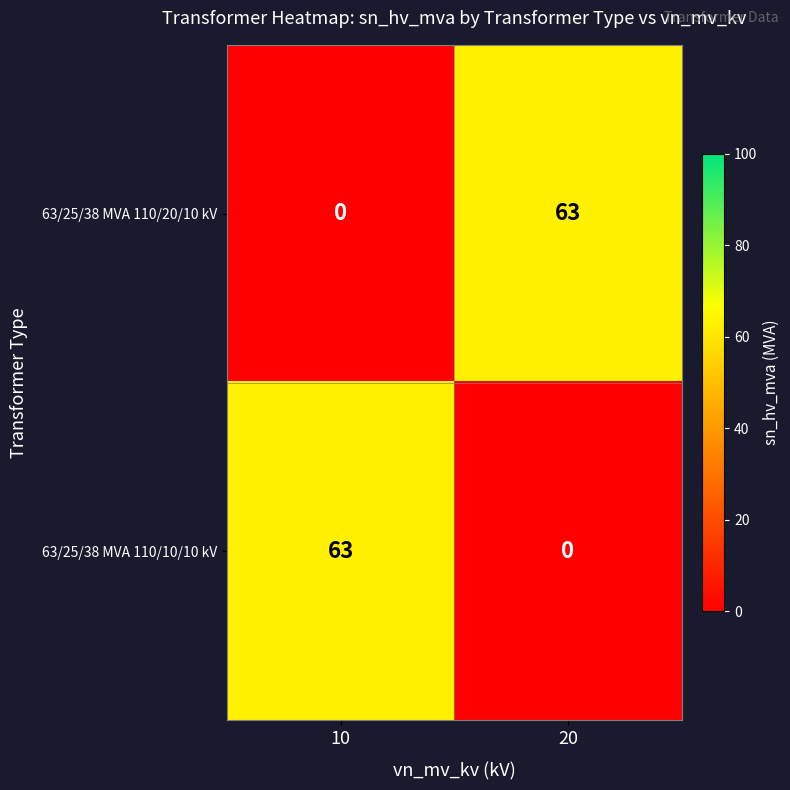

Reading right to left, transcribe all the data shown in this chart.

63/25/38 MVA 110/20/10 kV: 63	0
63/25/38 MVA 110/10/10 kV: 0	63